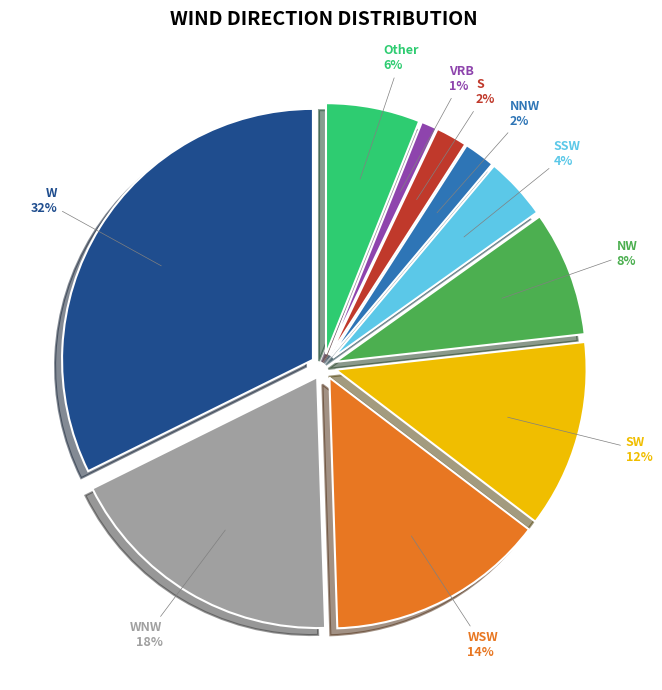

Does Other represent more than half of the total?

No